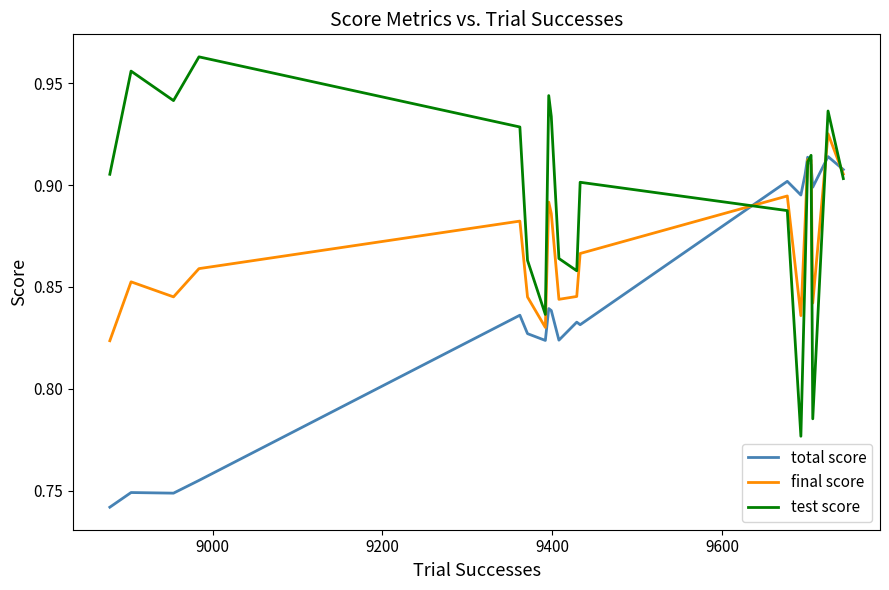

Rank the series by their maximum value, from highest to lowest.

test score, final score, total score